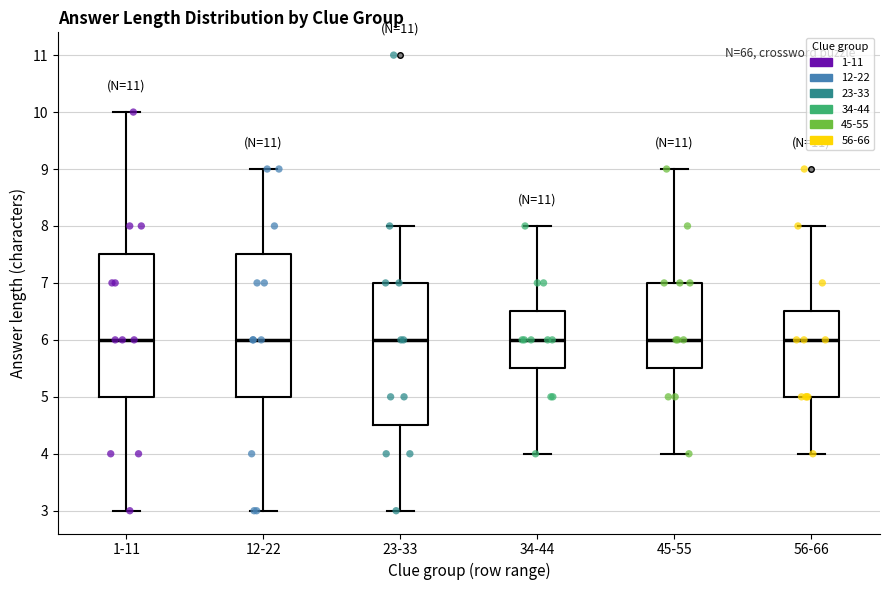

Reading left to right, read every box against the y-axis: the position of its median line, the range the box covers, and the ends of its whiskers. The values are not printed on the chart, so give them approximately, as read against the axis.

1-11: median 6.0, box 5.0 to 7.5, whiskers 3.0 to 10.0
12-22: median 6.0, box 5.0 to 7.5, whiskers 3.0 to 9.0
23-33: median 6.0, box 4.5 to 7.0, whiskers 3.0 to 8.0
34-44: median 6.0, box 5.5 to 6.5, whiskers 4.0 to 8.0
45-55: median 6.0, box 5.5 to 7.0, whiskers 4.0 to 9.0
56-66: median 6.0, box 5.0 to 6.5, whiskers 4.0 to 8.0